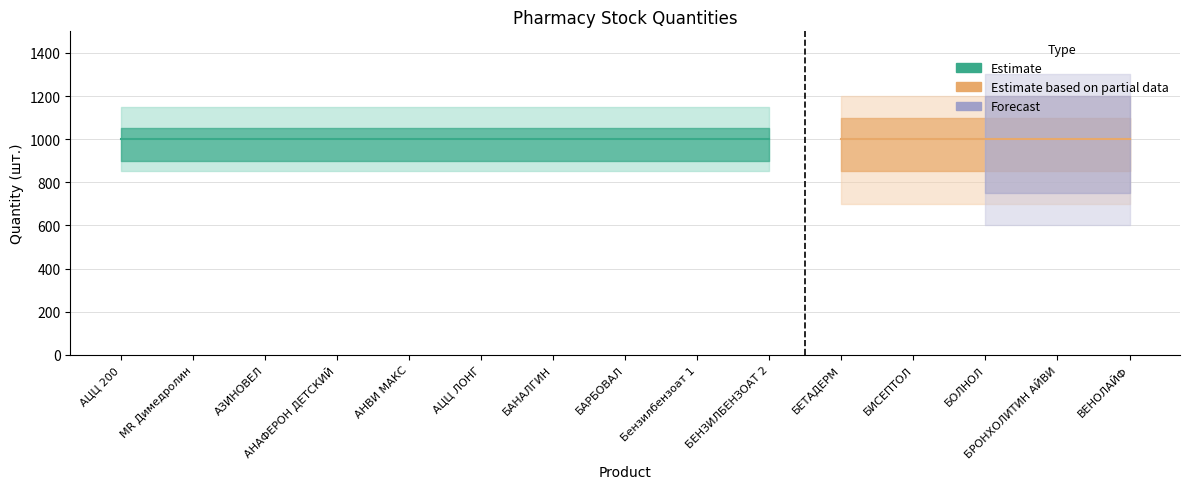

Which category has the highest value across all series?

AЦЦ 200